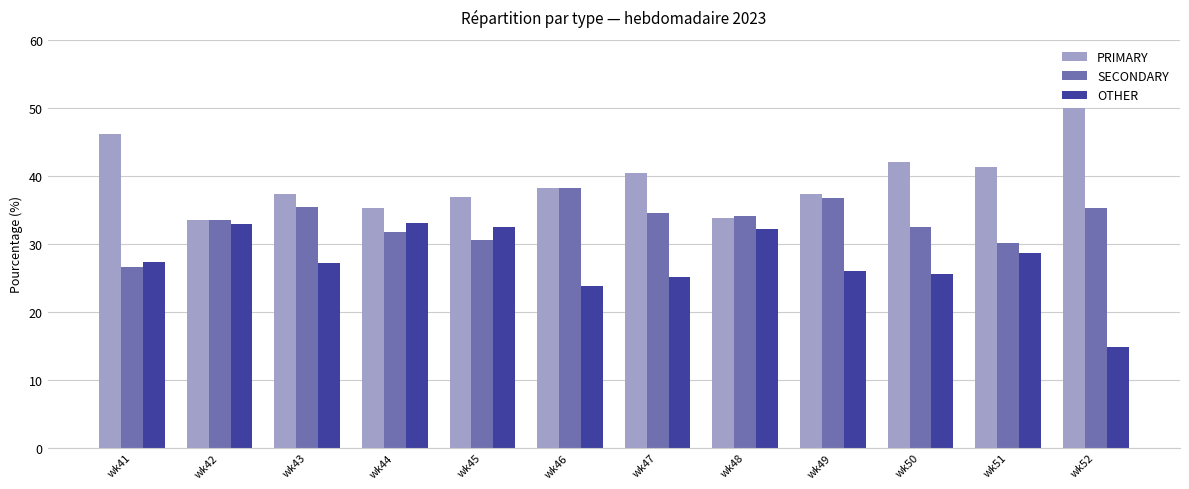

The OTHER series shows 22.7 at wk52. True or false?

False